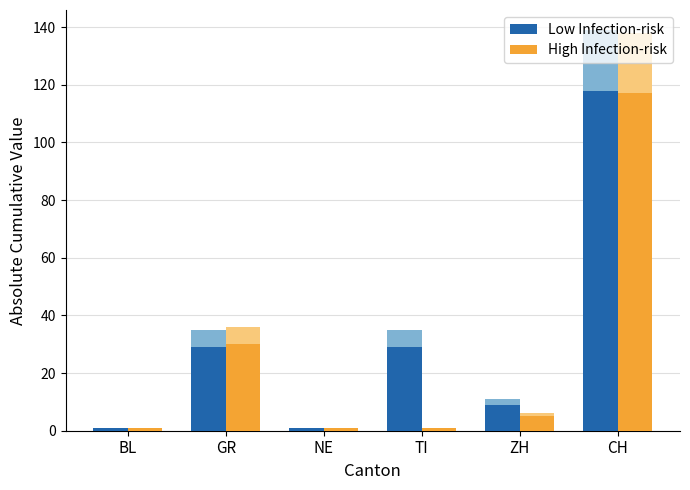

Which category has the highest value in the High Infection-risk series?

CH